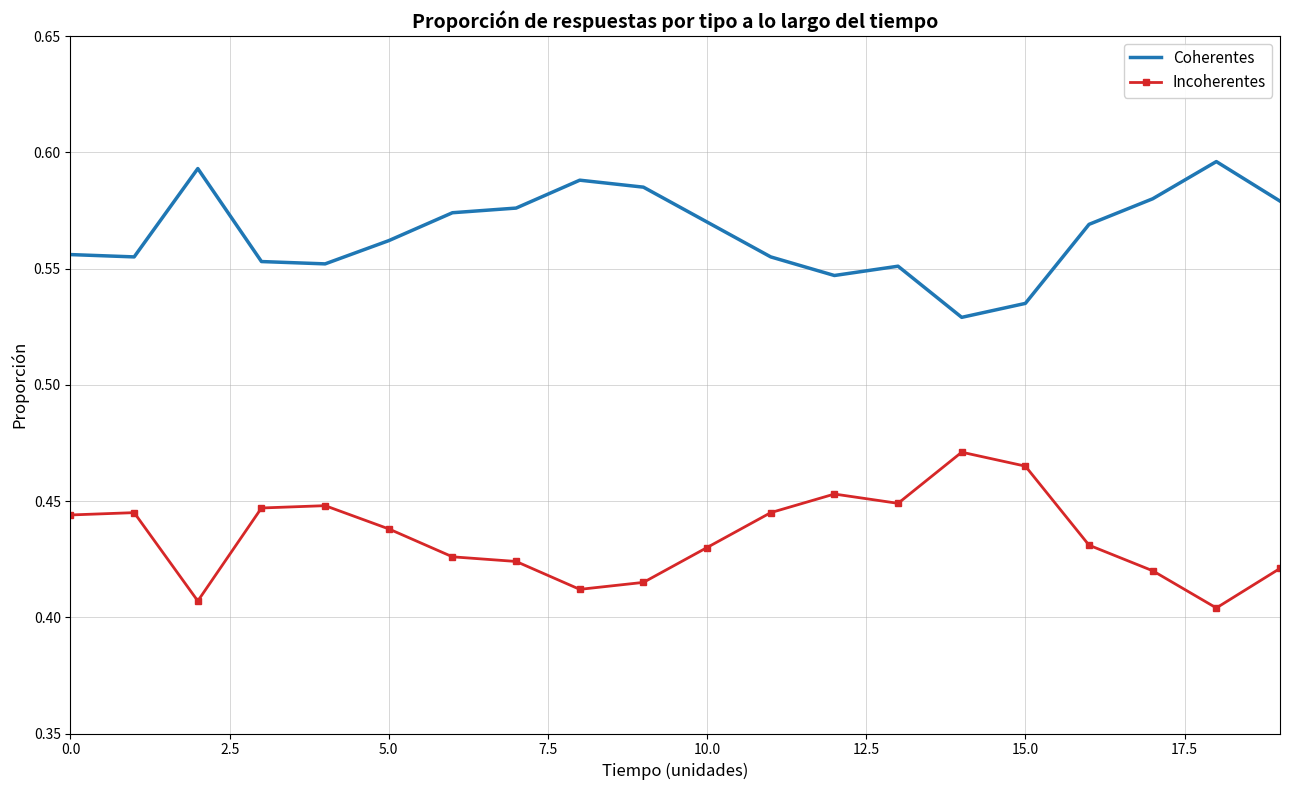

Which series has the largest total across all categories?

Coherentes